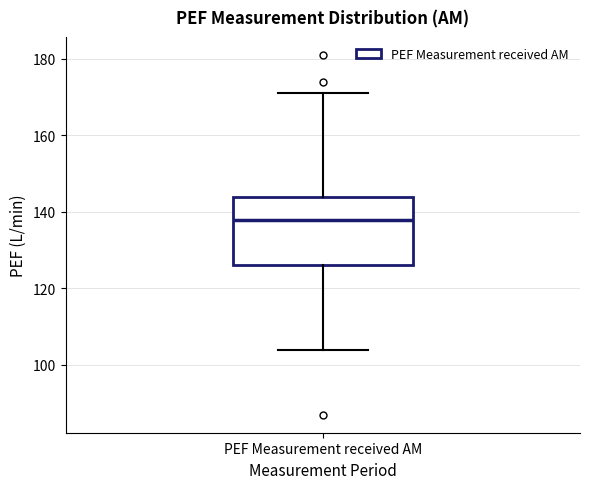

Transcribe this box plot: give where the median line is, the range the box spans, and where the two whiskers end, as read against the y-axis. The values are not printed on the chart, so give them approximately, as read against the axis.

median 138, box 126 to 144, whiskers 104 to 172